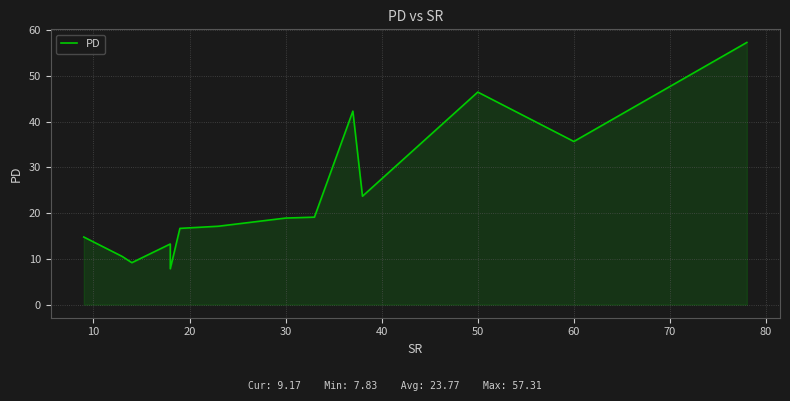

What is the sum of all values?

332.8